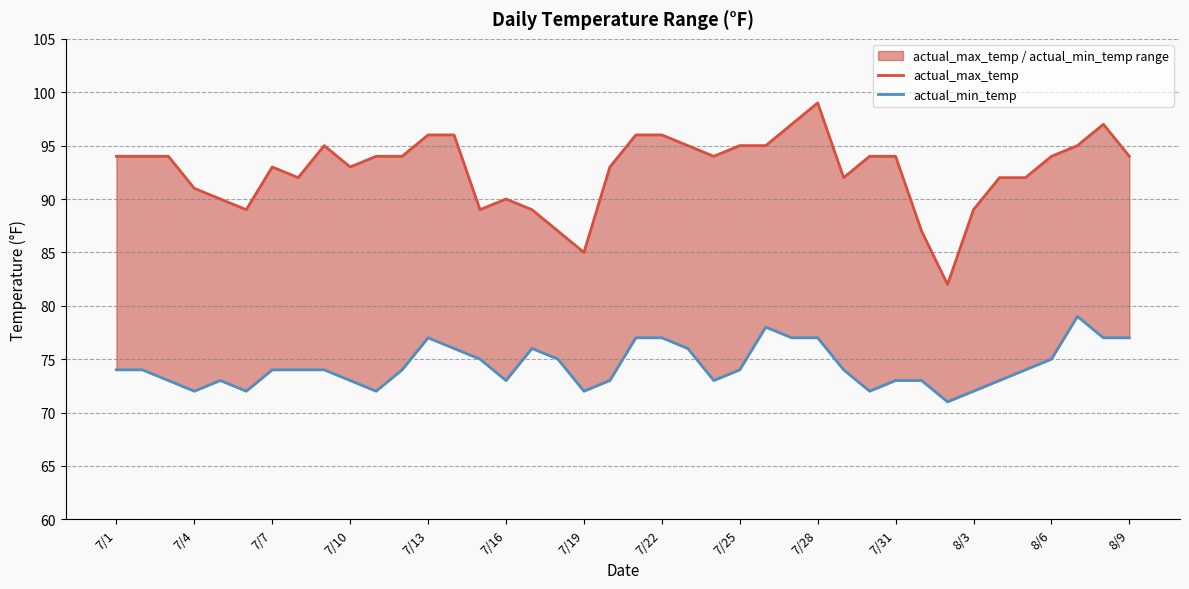

List the series in order of their peak value, highest first.

actual_max_temp, actual_min_temp